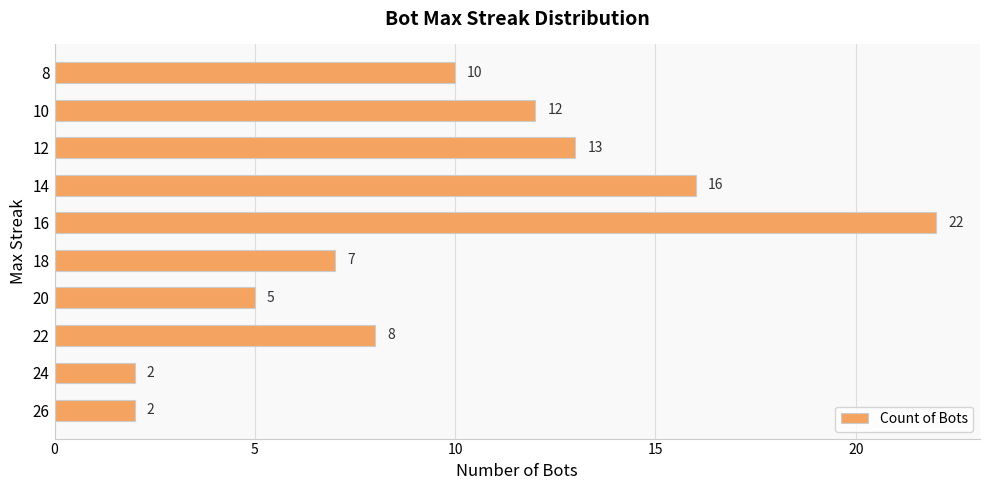

How many distinct data groups are displayed?

1